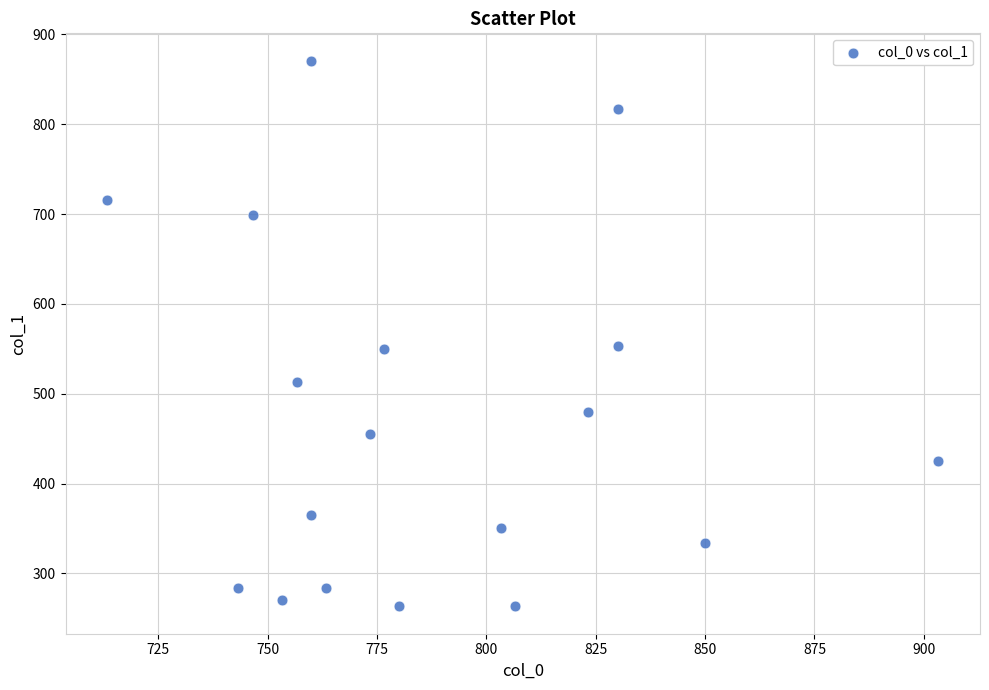

What is the range of Y values (max minus min)?

607.5